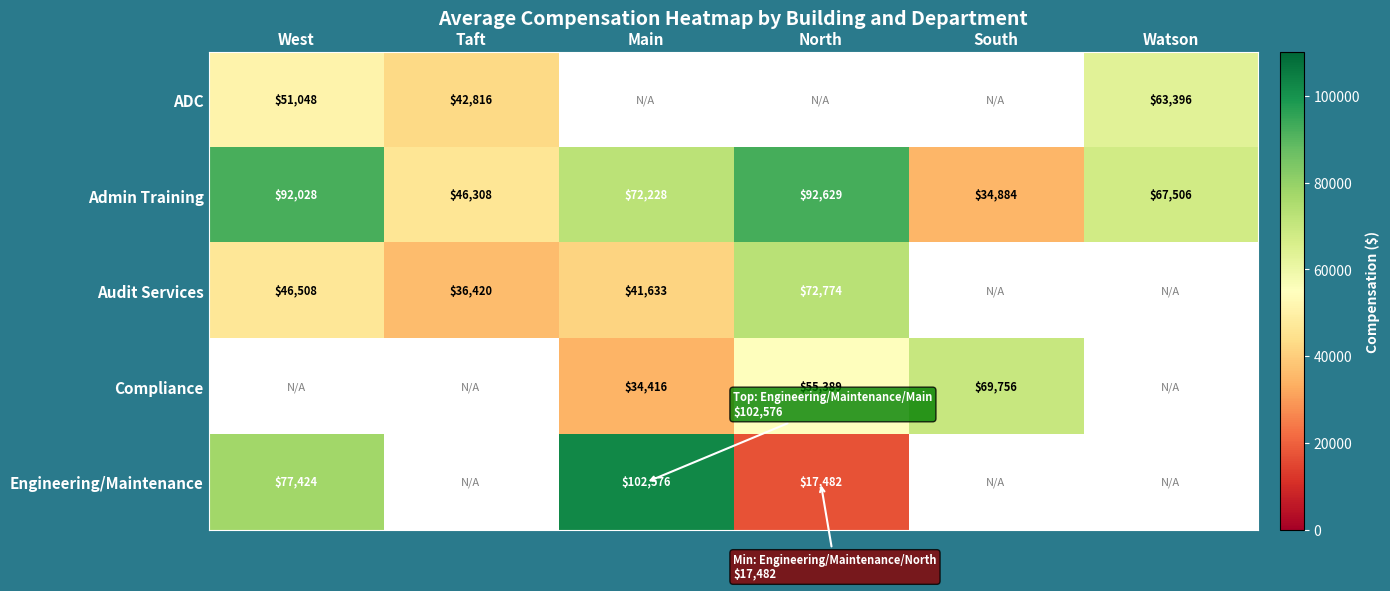

The value of Compliance at North is 26057. True or false?

False